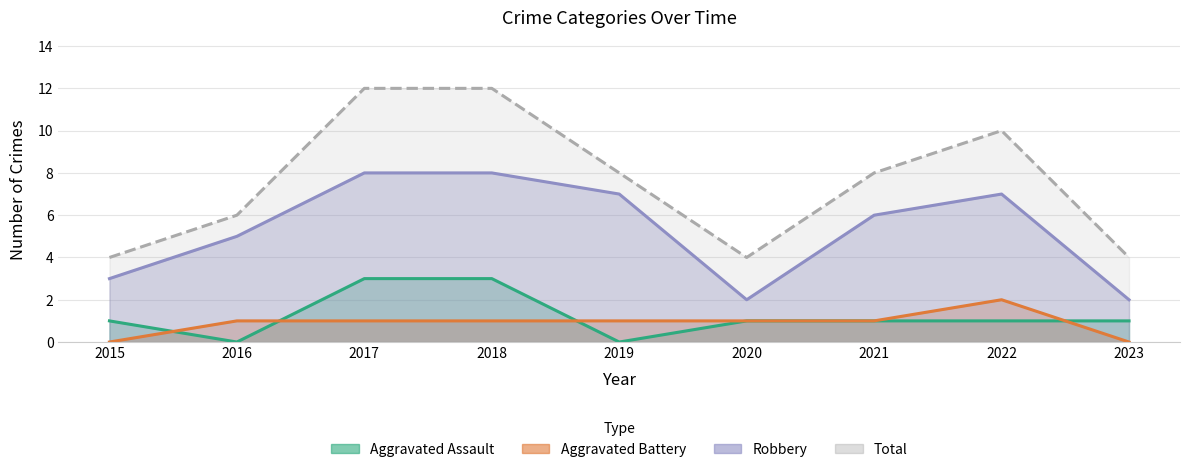

Does the chart have visible grid lines?

Yes